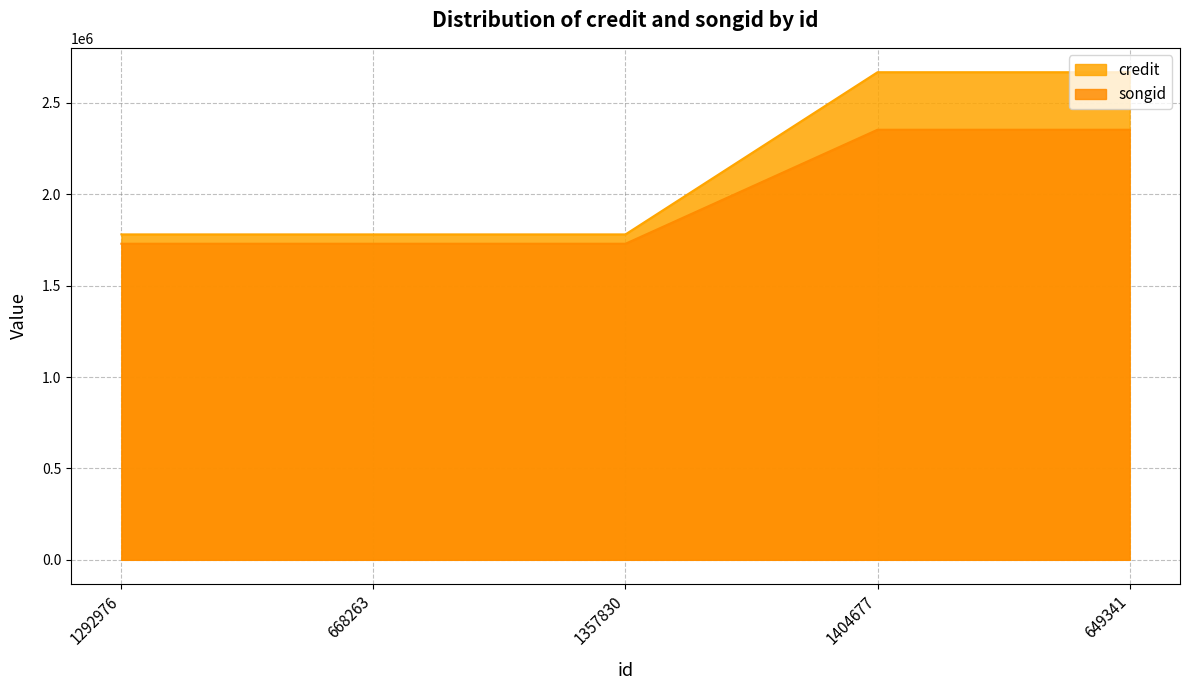

What are all the series names shown in the legend?

credit, songid